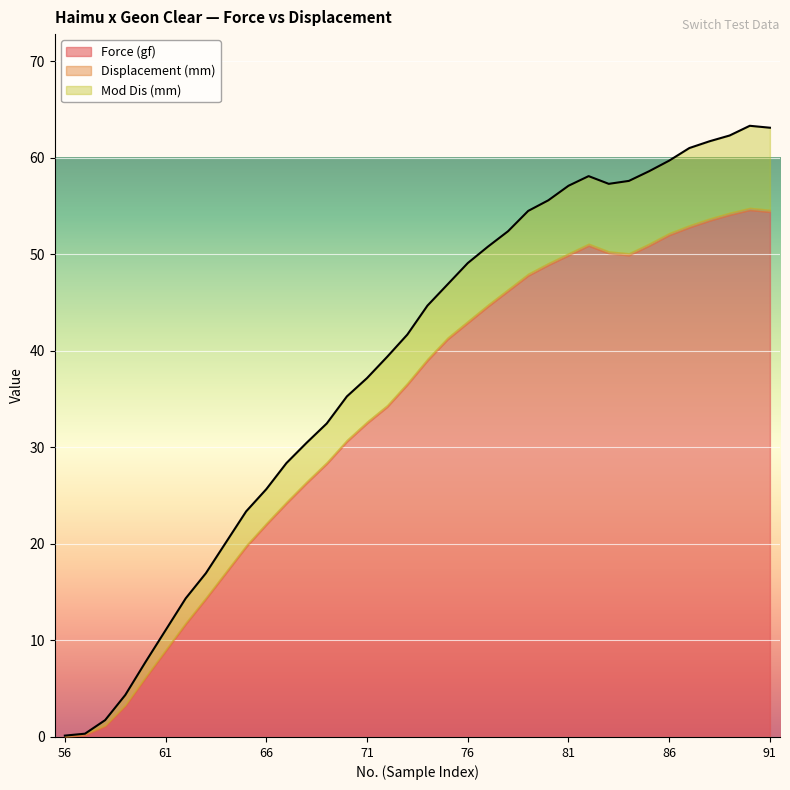

The Force (gf) series shows 18.7 at 81. True or false?

False